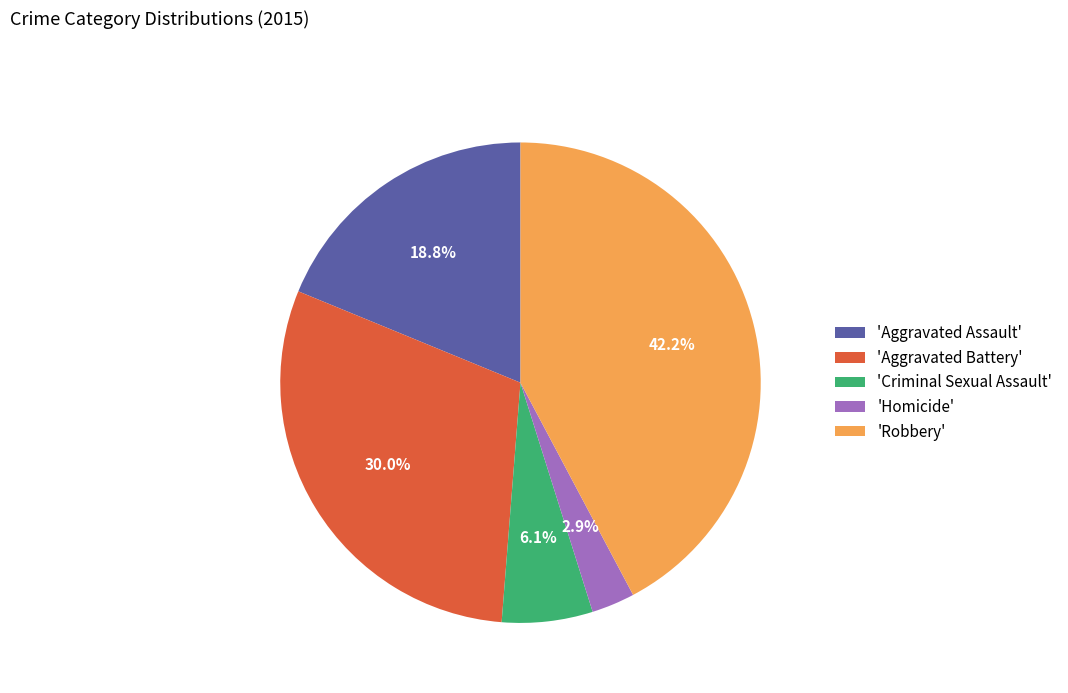

Which slice is the largest?

'Robbery'